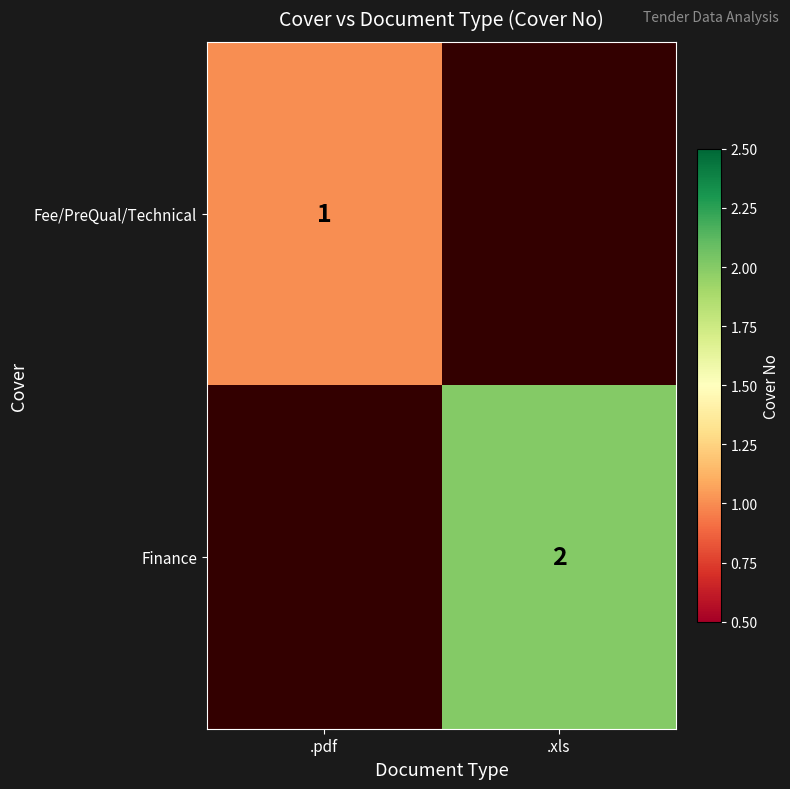

Is it true that Fee/PreQual/Technical equals 1 at .pdf?

True